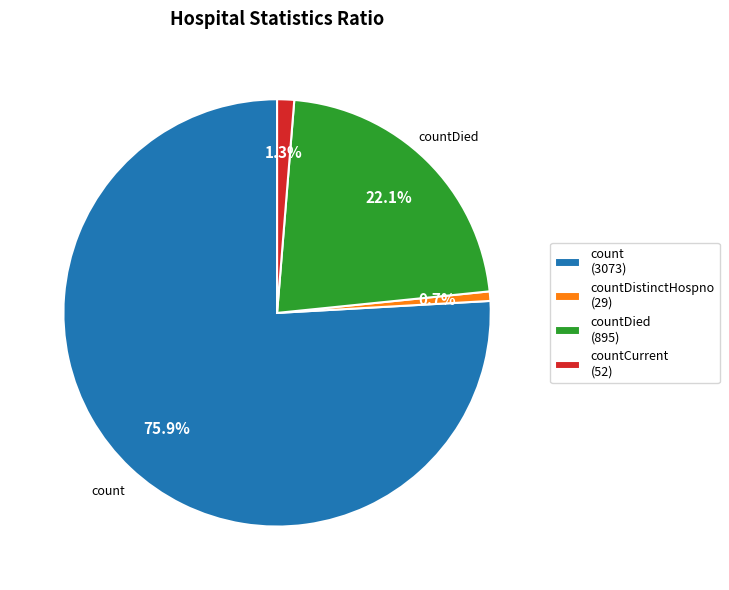

Does countDied (895) account for over 50% of the chart?

No